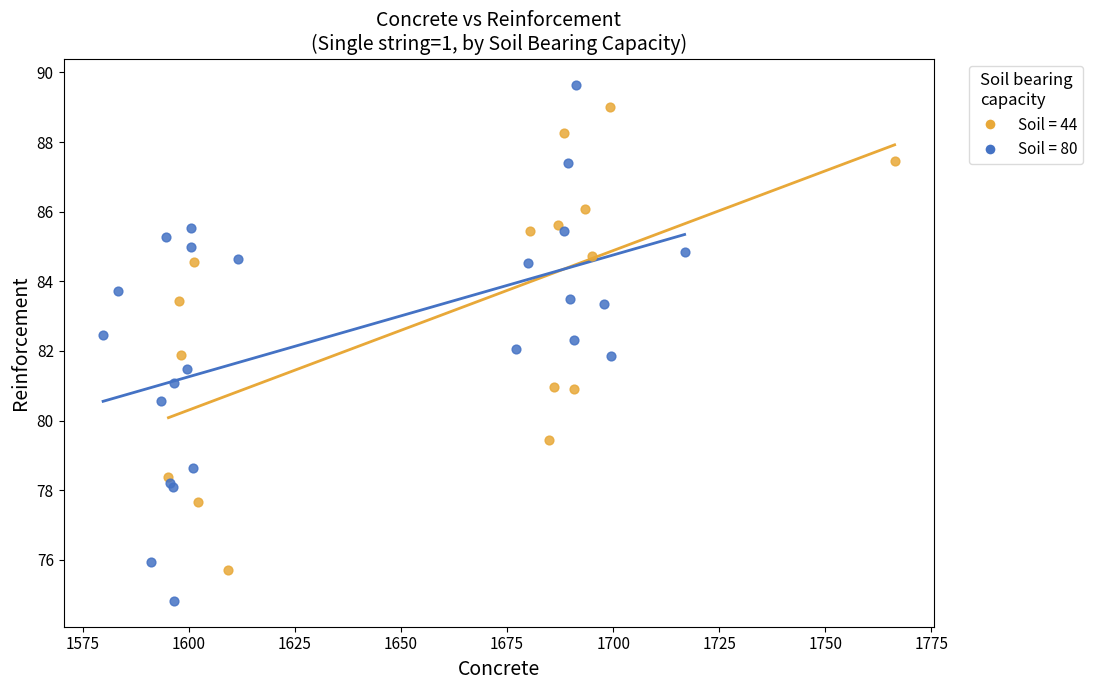

Which series has the largest Y range (max minus min)?

Soil = 80